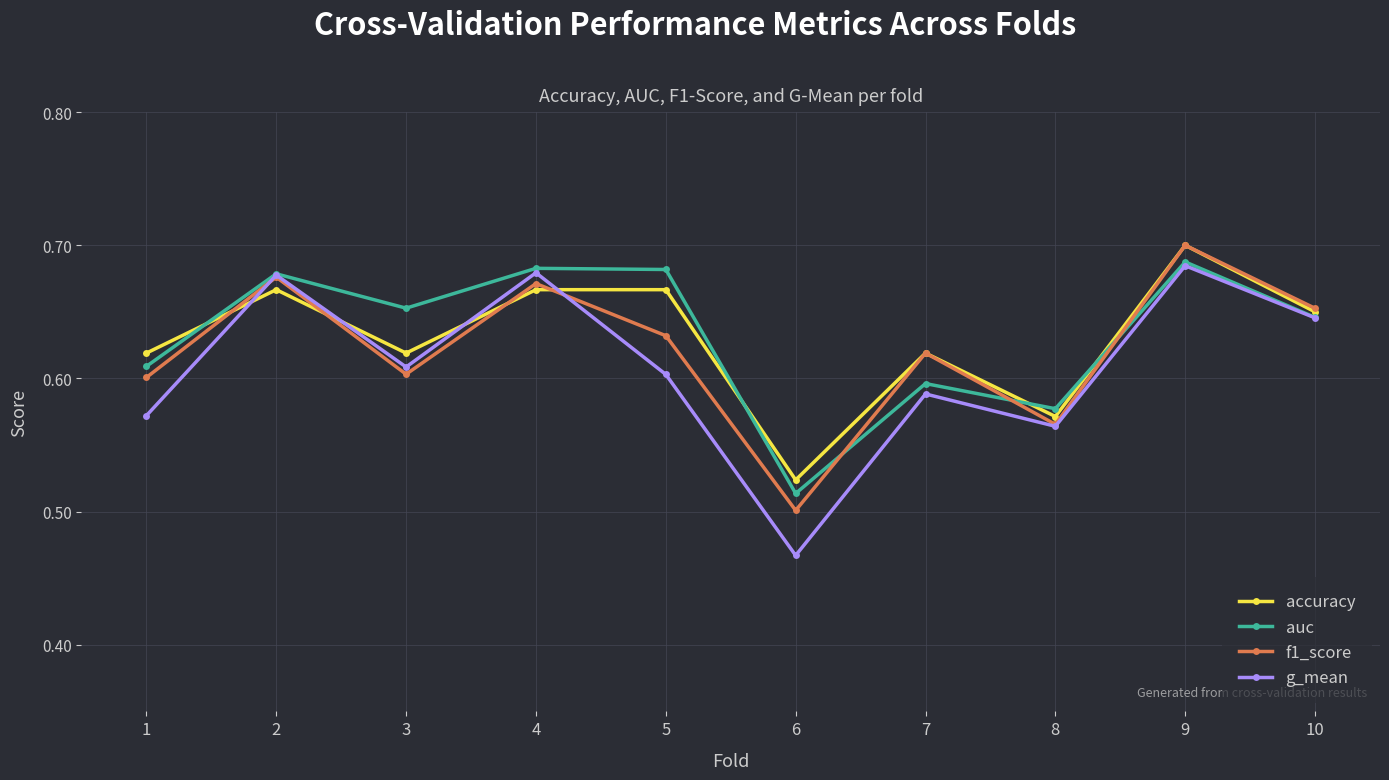

Where is g_mean nearest to the value 0?

6